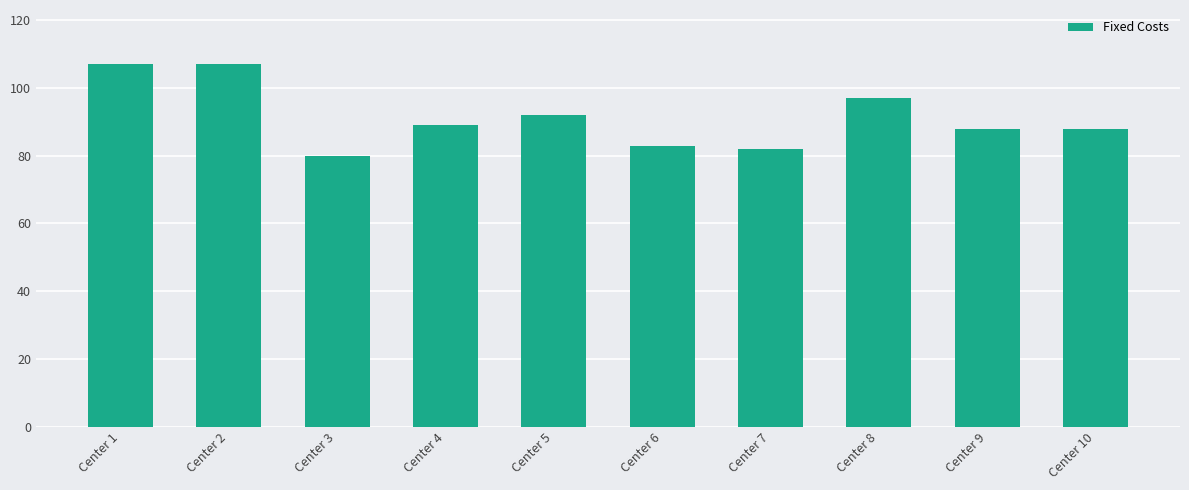

What is the change in value from Center 2 to Center 10?

-19